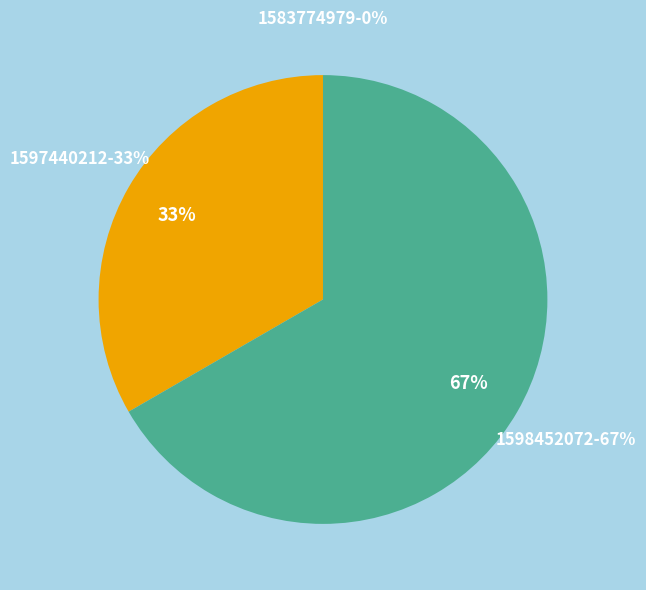

Which category has the smallest portion of the pie?

1583774979